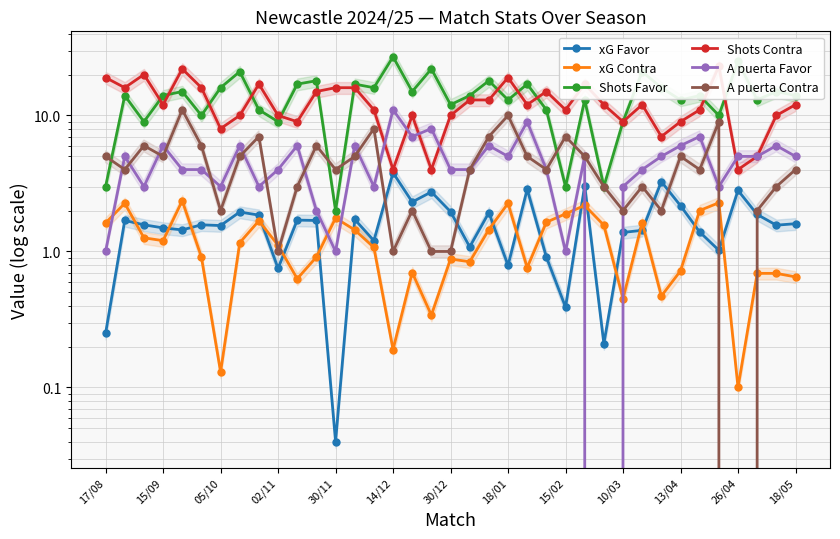

Reading right to left, what are all the values shown in this chart?

xG Favor: 1.6	1.6	1.9	2.8	1.0	1.4	2.2	3.3	1.4	1.4	0.2	3.0	0.4	0.9	2.9	0.8	1.9	1.1	2.0	2.7	2.3	3.8	1.2	1.7	0.0	1.7	1.7	0.8	1.9	1.9	1.6	1.6	1.4	1.5	1.6	1.7	0.2
xG Contra: 0.7	0.7	0.7	0.1	2.3	2.0	0.7	0.5	1.6	0.5	1.6	2.2	1.9	1.6	0.8	2.3	1.4	0.8	0.9	0.3	0.7	0.2	1.1	1.4	1.8	0.9	0.6	1.1	1.7	1.2	0.1	0.9	2.4	1.2	1.3	2.3	1.6
Shots Favor: 14.0	15.0	13.0	25.0	10.0	14.0	13.0	16.0	21.0	9.0	3.0	13.0	3.0	11.0	17.0	13.0	18.0	14.0	12.0	22.0	15.0	27.0	16.0	17.0	2.0	18.0	17.0	9.0	11.0	21.0	16.0	10.0	15.0	14.0	9.0	14.0	3.0
Shots Contra: 12.0	10.0	5.0	4.0	23.0	11.0	9.0	7.0	12.0	9.0	12.0	17.0	11.0	15.0	12.0	19.0	13.0	13.0	10.0	4.0	10.0	4.0	11.0	16.0	16.0	15.0	9.0	10.0	17.0	10.0	8.0	16.0	22.0	12.0	20.0	16.0	19.0
A puerta Favor: 5.0	6.0	5.0	5.0	3.0	7.0	6.0	5.0	4.0	3.0	0.0	5.0	1.0	4.0	9.0	5.0	6.0	4.0	4.0	8.0	7.0	11.0	3.0	6.0	1.0	2.0	6.0	4.0	3.0	6.0	3.0	4.0	4.0	6.0	3.0	5.0	1.0
A puerta Contra: 4.0	3.0	2.0	0.0	9.0	4.0	5.0	2.0	3.0	2.0	3.0	5.0	7.0	4.0	5.0	10.0	7.0	4.0	1.0	1.0	2.0	1.0	8.0	5.0	4.0	6.0	3.0	1.0	7.0	5.0	2.0	6.0	11.0	5.0	6.0	4.0	5.0